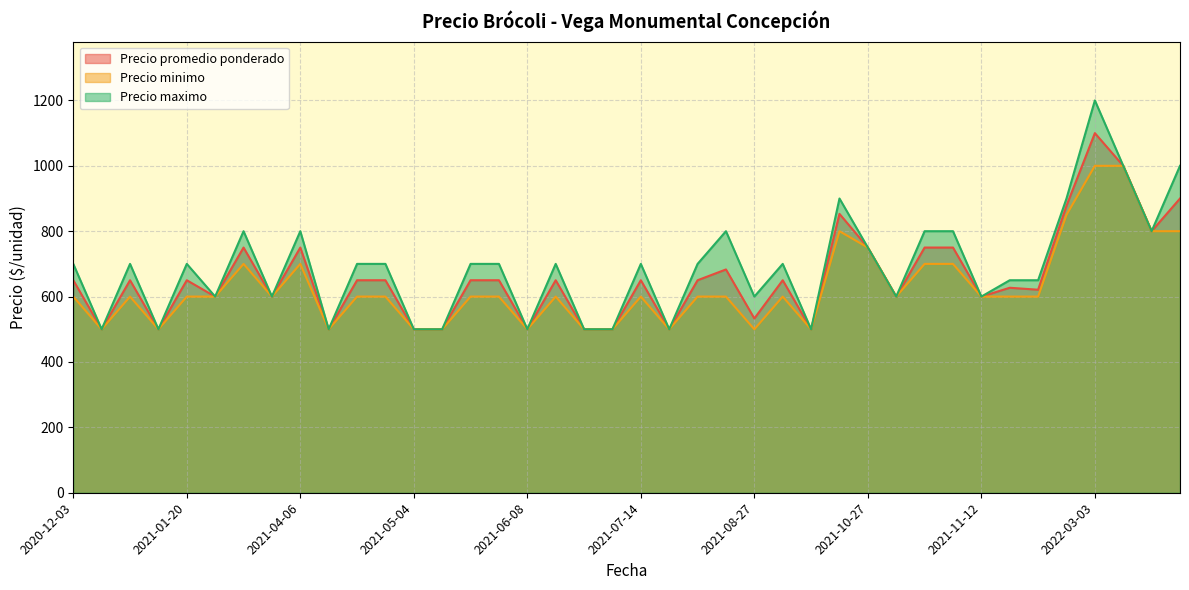

Which category has the highest value in the Precio minimo series?

2022-03-10